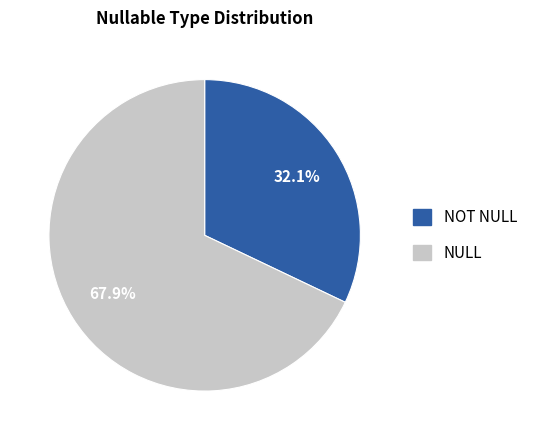

The NOT NULL slice represents 32% of the pie. True or false?

True